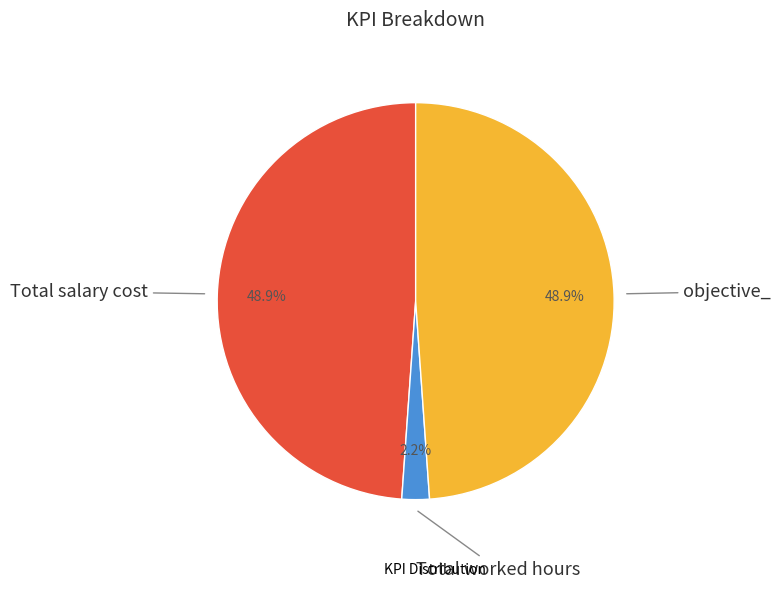

Count the number of slices in the pie.

3